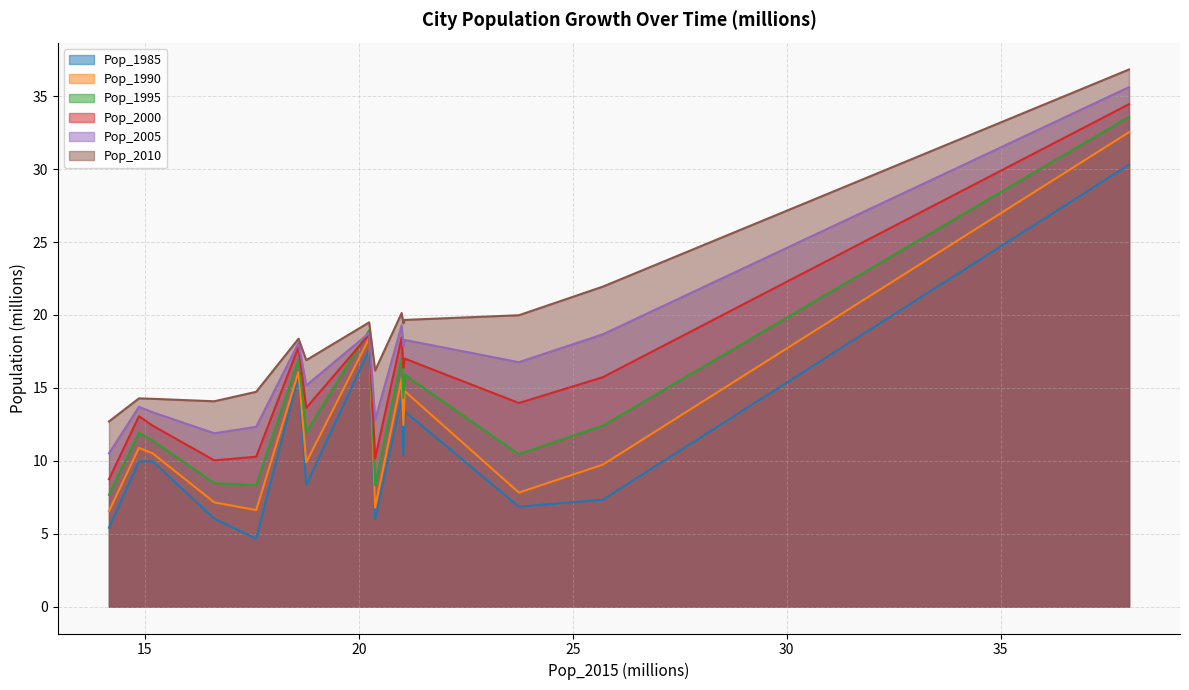

Count the number of data series in this chart.

6